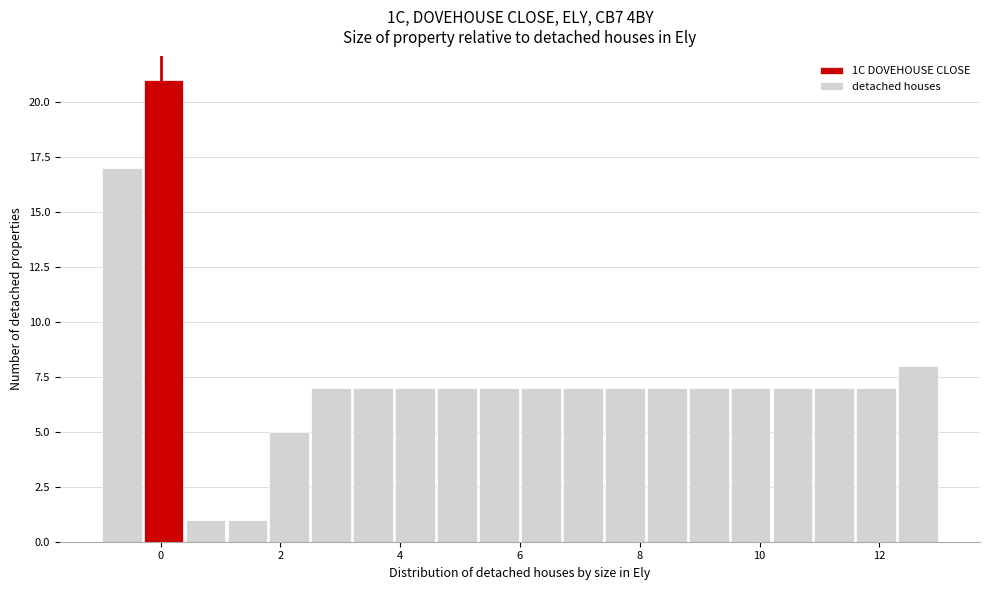

Read against the x-axis, roughly where is the centre of the tallest bar?

0.0